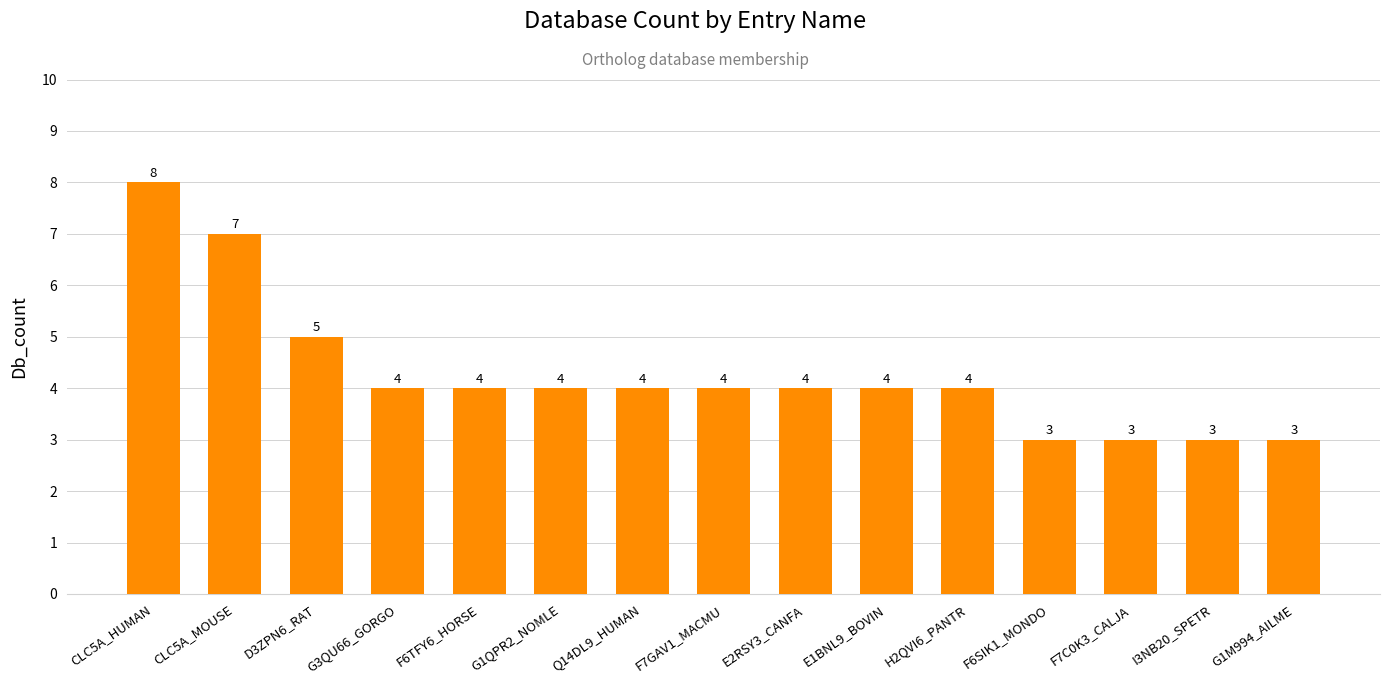

What is the greatest value displayed?

8